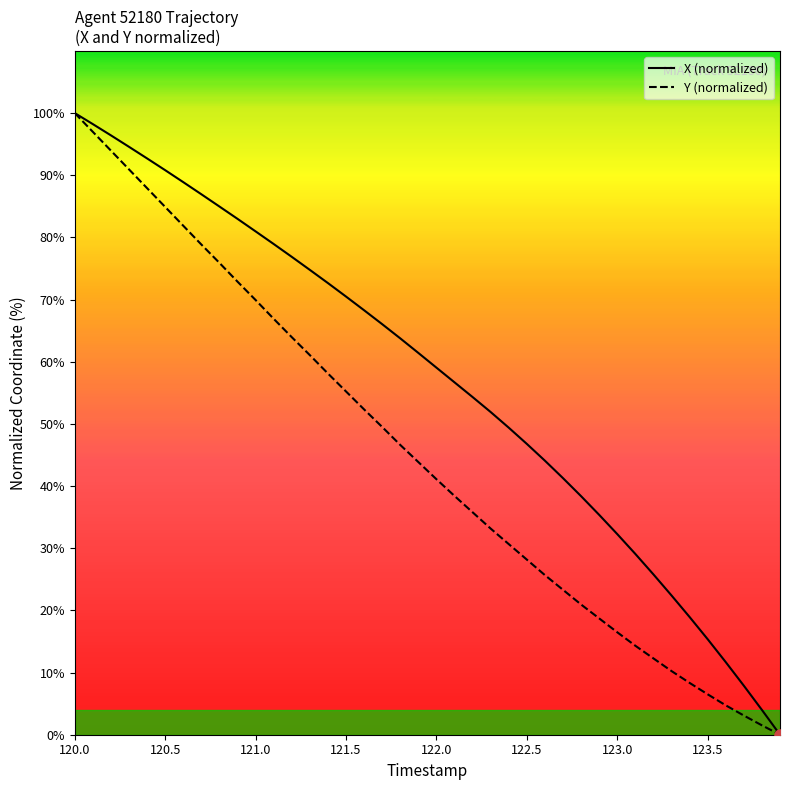

Rank the series by their average value, from highest to lowest.

X (normalized), Y (normalized)